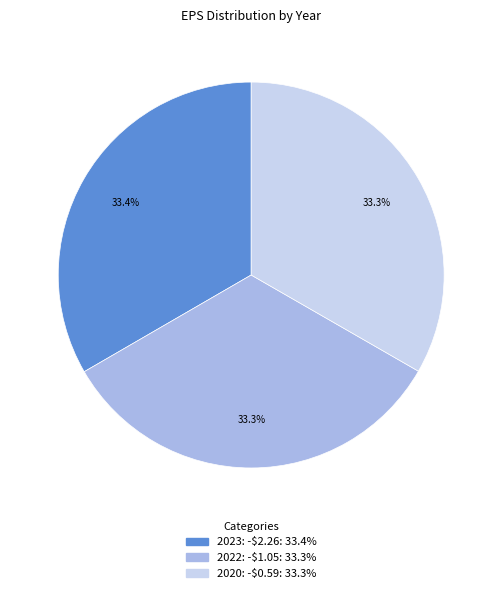

What portion of the pie excludes 2023: -$2.26: 33.4%?

66.6%